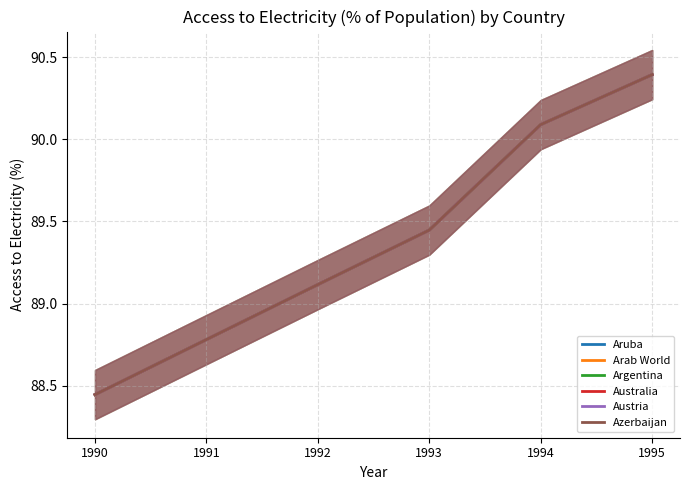

What are all the series names shown in the legend?

Aruba, Arab World, Argentina, Australia, Austria, Azerbaijan